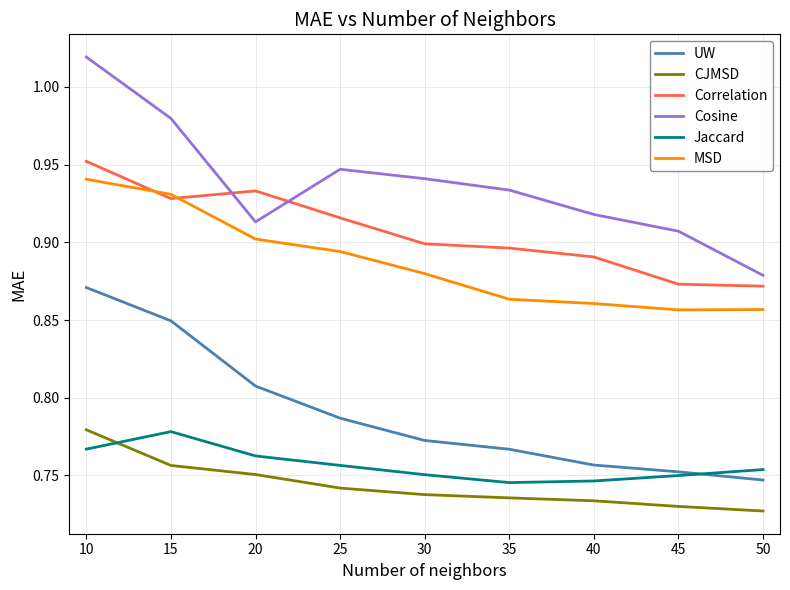

Rank the series at 35 from lowest to highest value.

CJMSD, Jaccard, UW, MSD, Correlation, Cosine